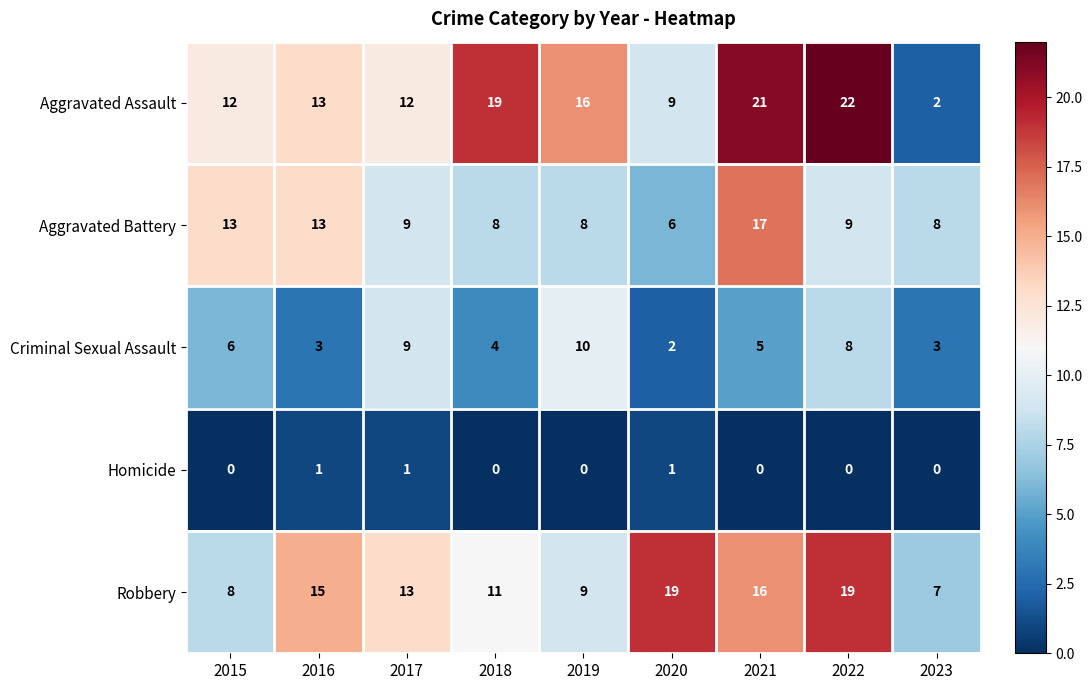

At which category is the sum across all series the highest?

2021